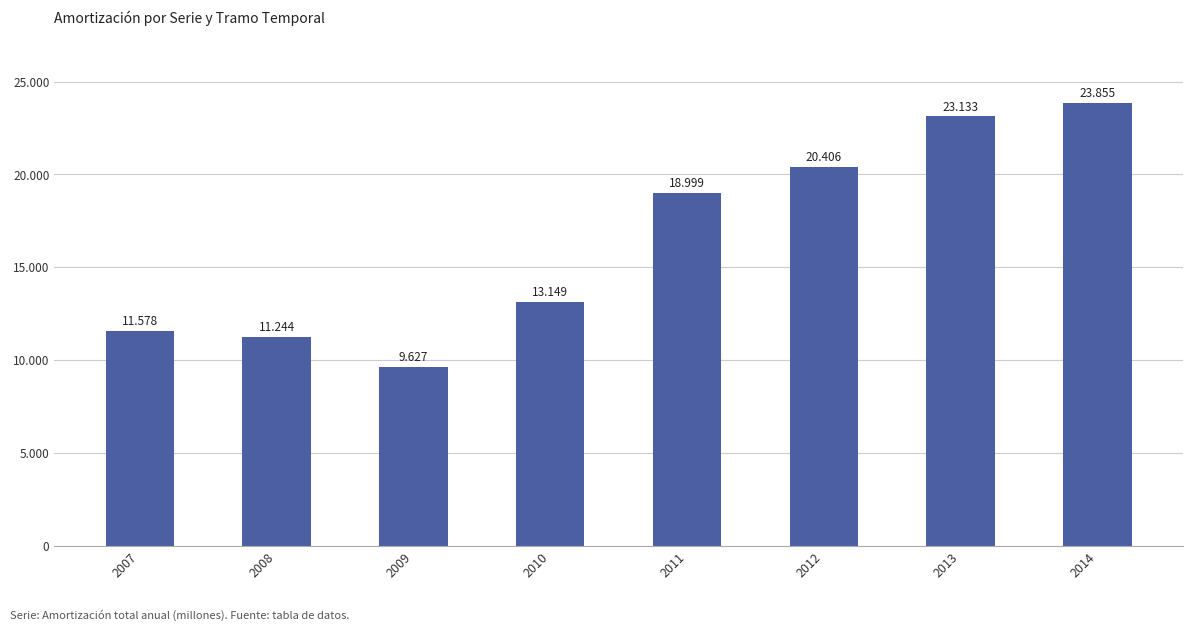

At which category does the chart reach its minimum across all series?

2009